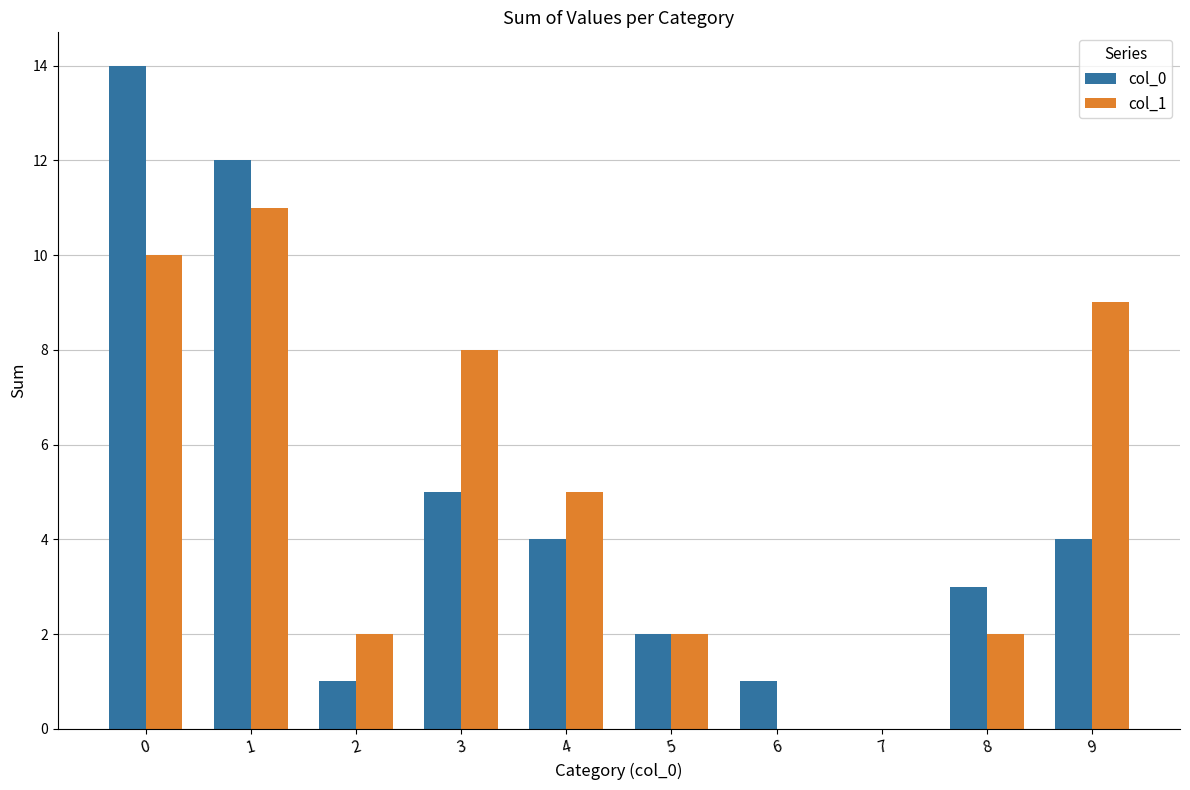

Reading left to right, list all the values displayed in this chart.

col_0: 0=14	1=12	2=1	3=5	4=4	5=2	6=1	7=0	8=3	9=4
col_1: 0=10	1=11	2=2	3=8	4=5	5=2	6=0	7=0	8=2	9=9